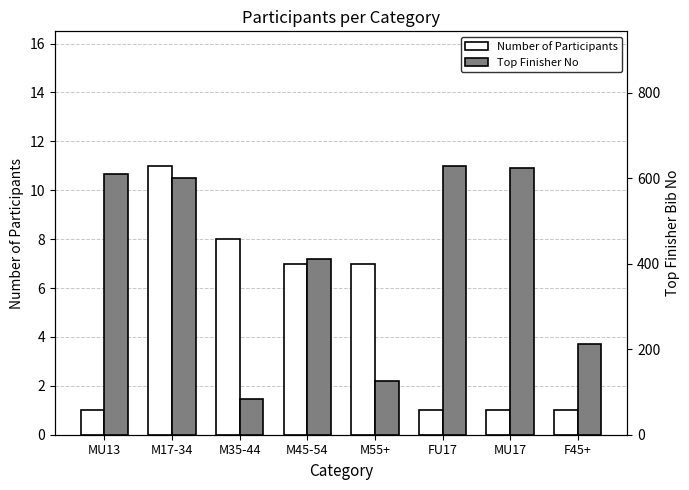

Which series has the widest spread of values?

Top Finisher No